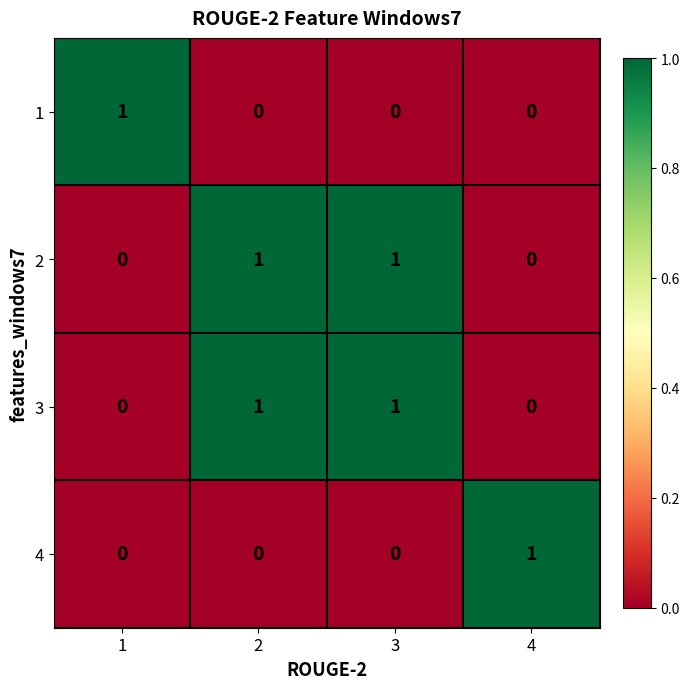

How many 4 values are between 0 and 1?

4